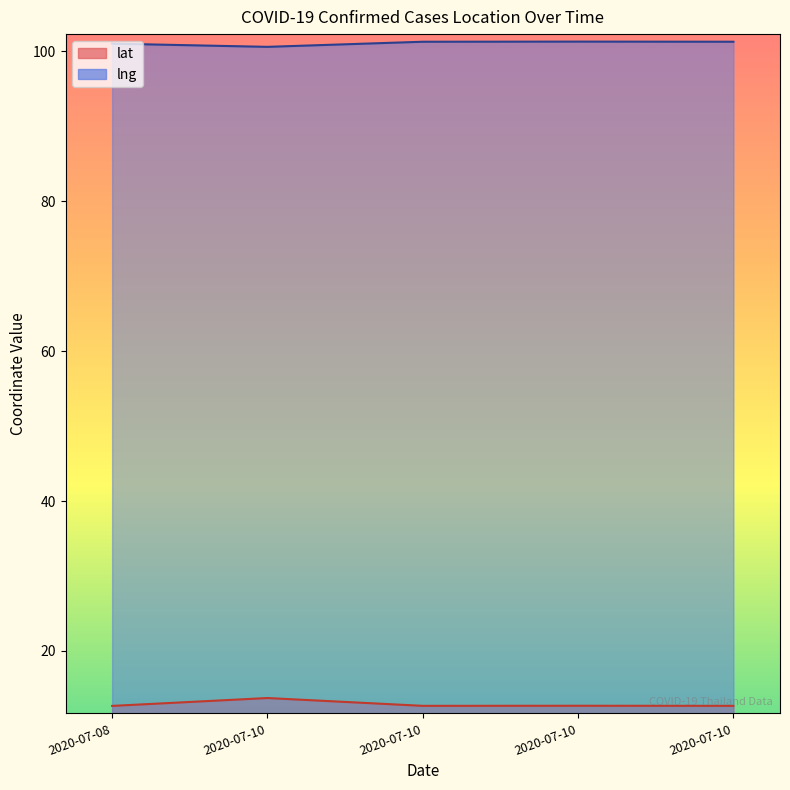

Which series has the largest range (max minus min)?

lat